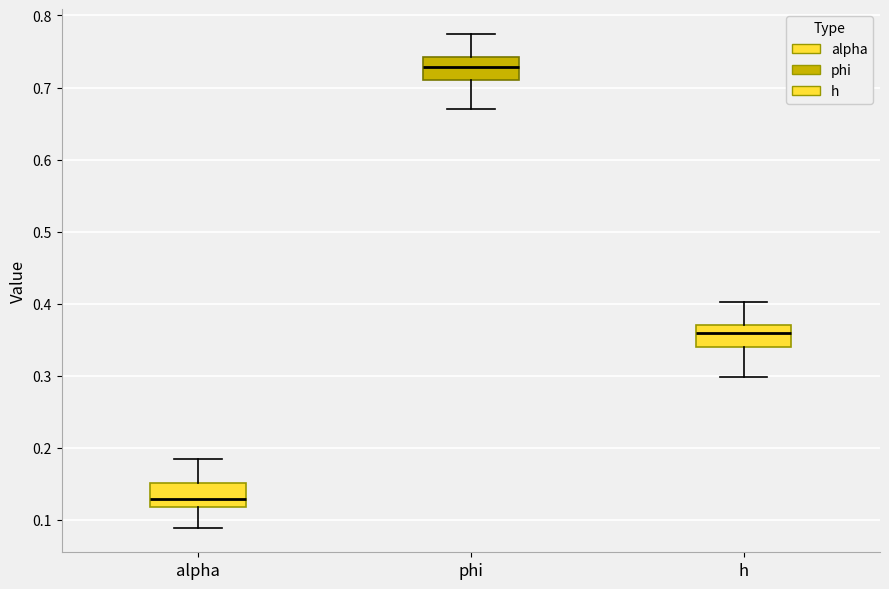

Which box has the lowest median line?

alpha